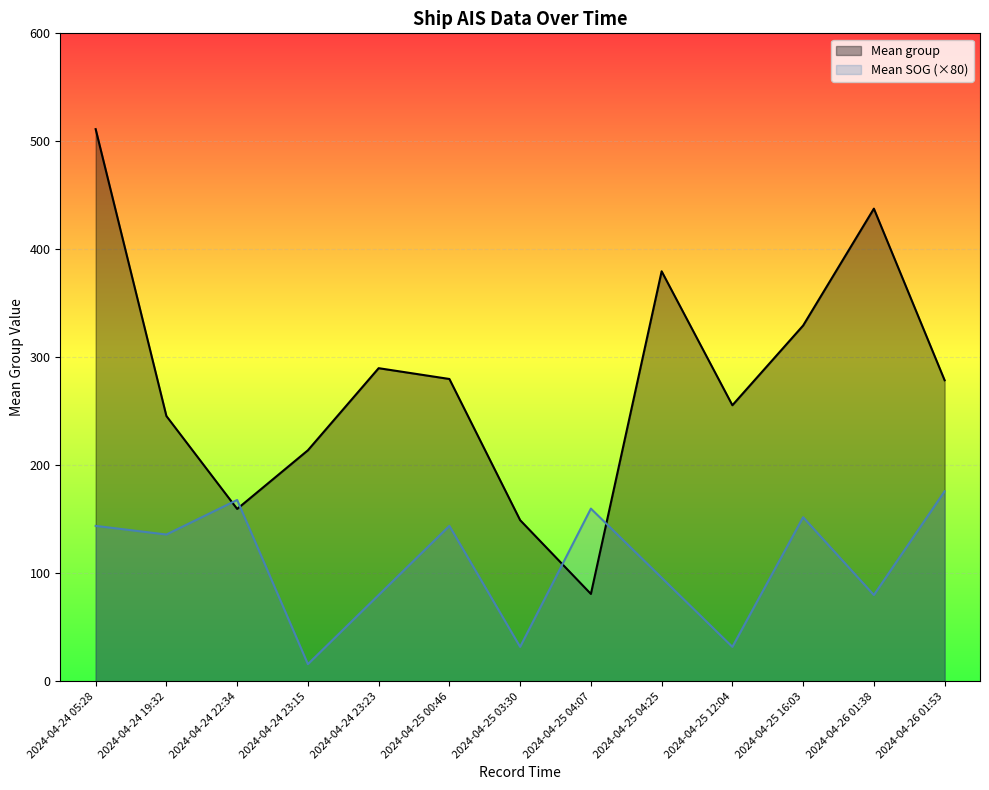

What is the label of the 1st point from the right?

2024-04-26 01:53